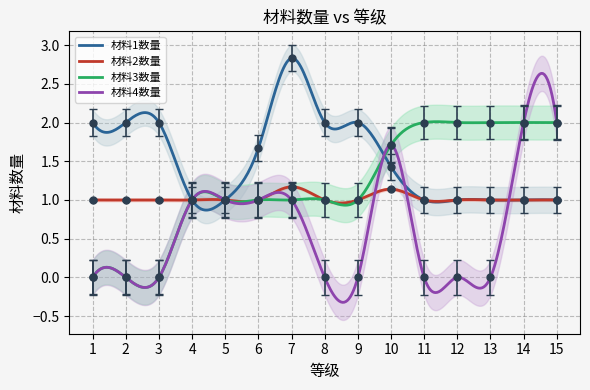

True or false: 材料3数量 and 材料2数量 cross at least once.

True